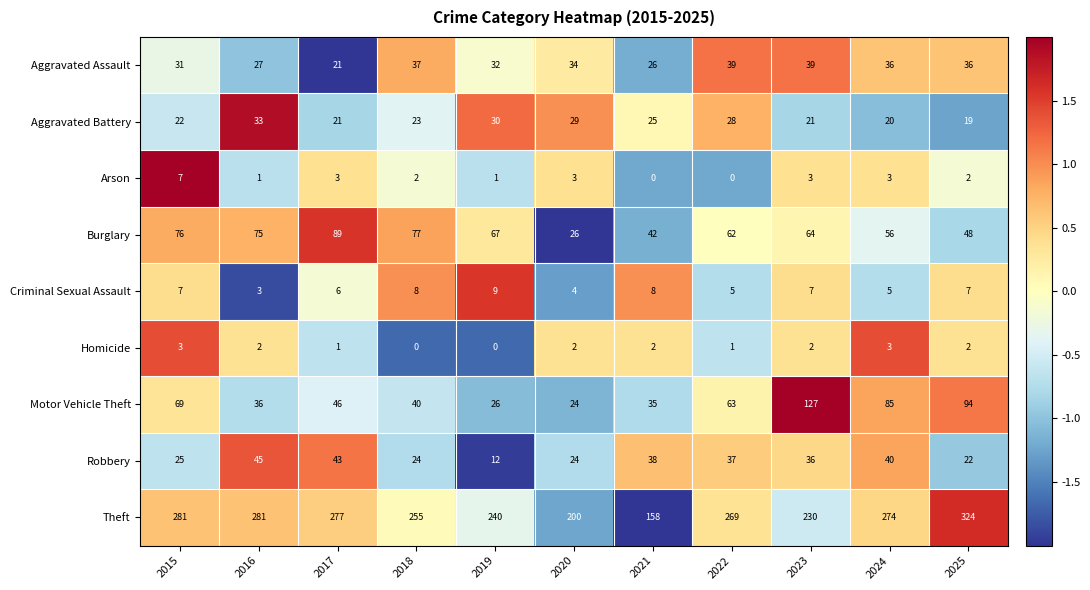

How many series are shown in this chart?

9